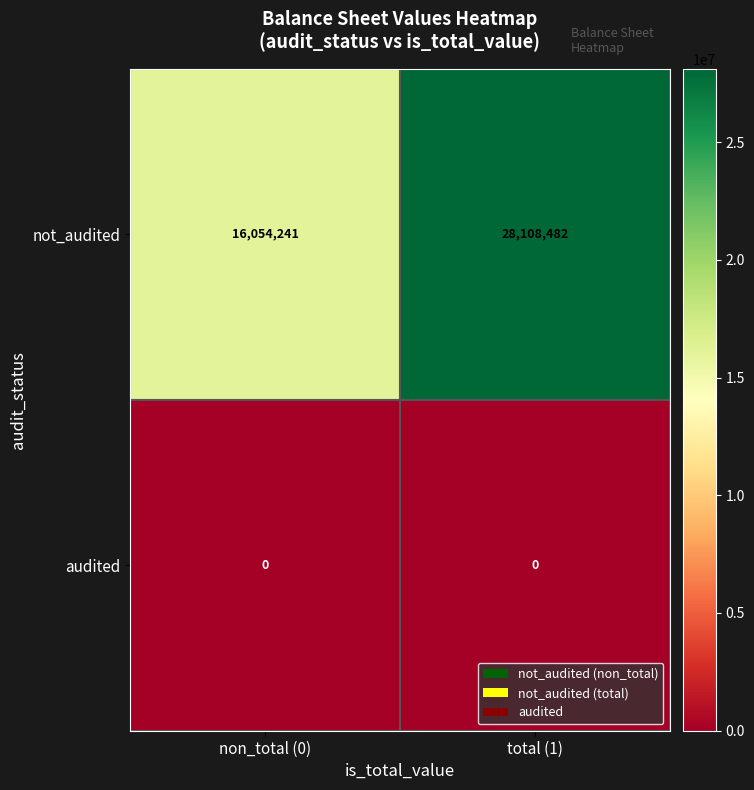

At which category is the sum across all series the highest?

total (1)